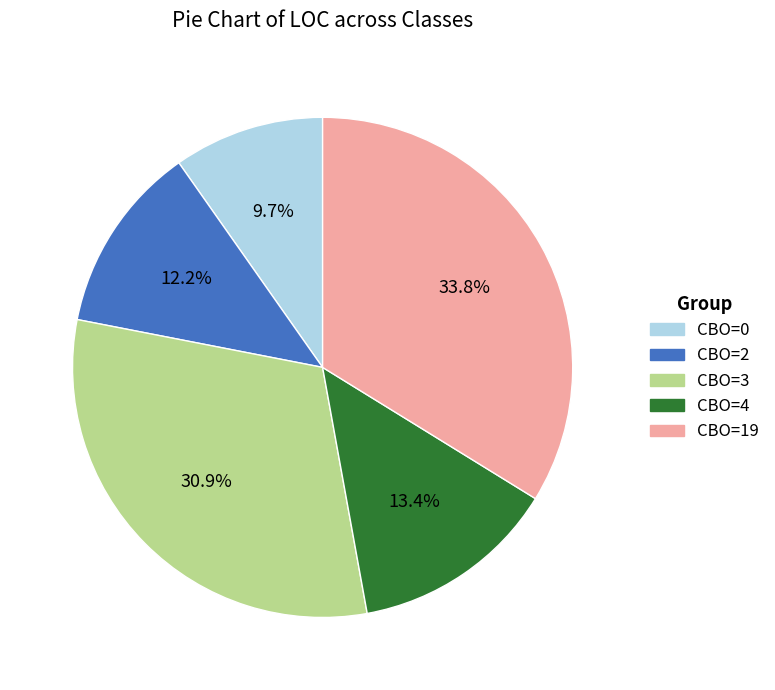

To the nearest percent, what is the average slice percentage?

20%